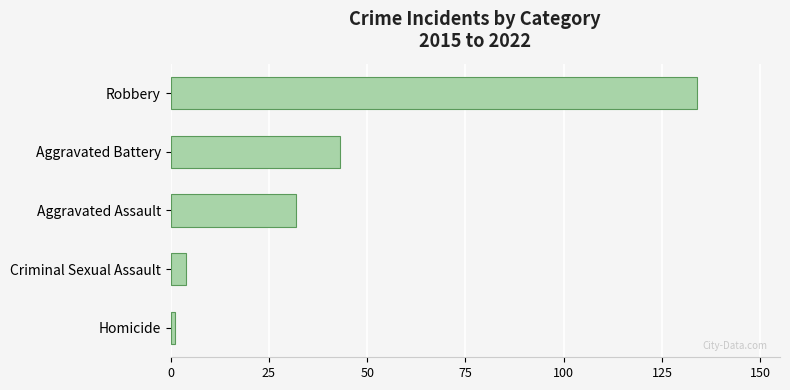

Reading top to bottom, transcribe all the data shown in this chart.

134	43	32	4	1